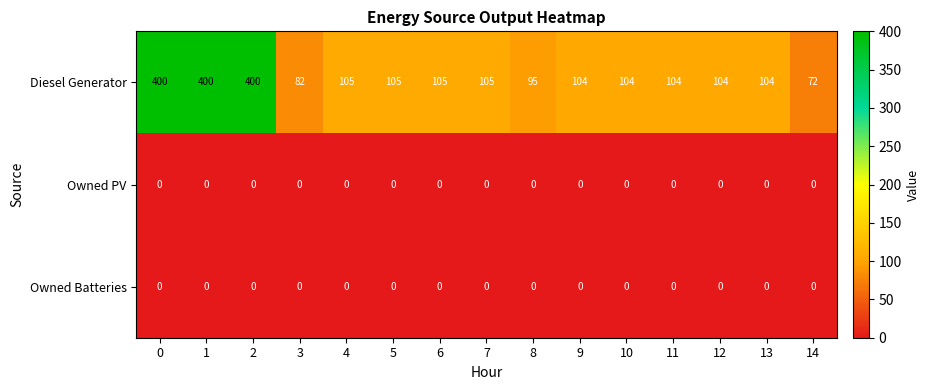

Which series has the largest total across all categories?

Diesel Generator